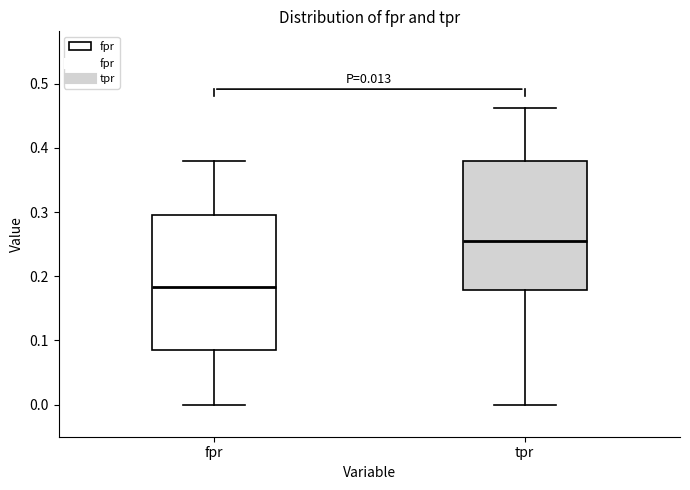

Which box is the tallest, from its lower edge to its upper edge?

fpr